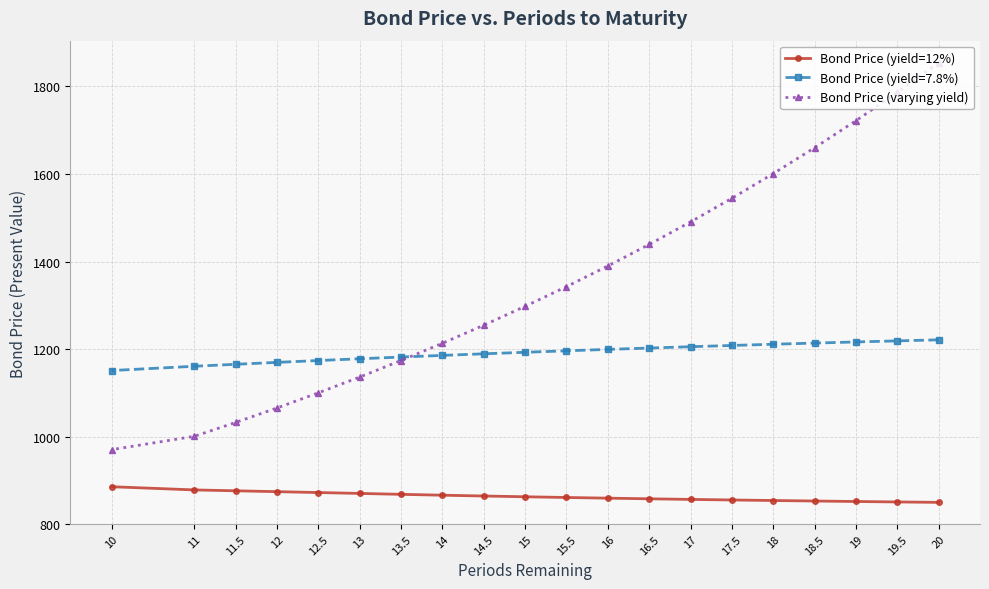

What is the label of the 18th point from the left?

19